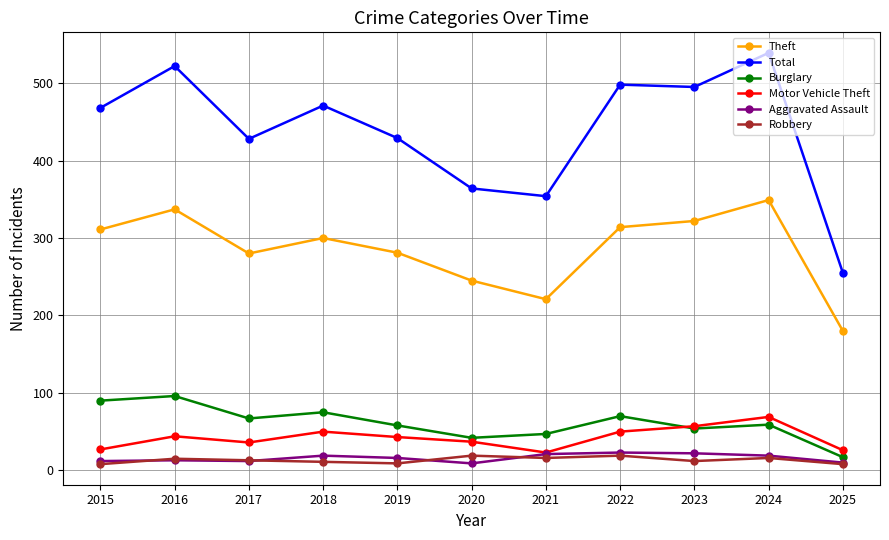

Which series changed the most between 2020 and 2023?

Total